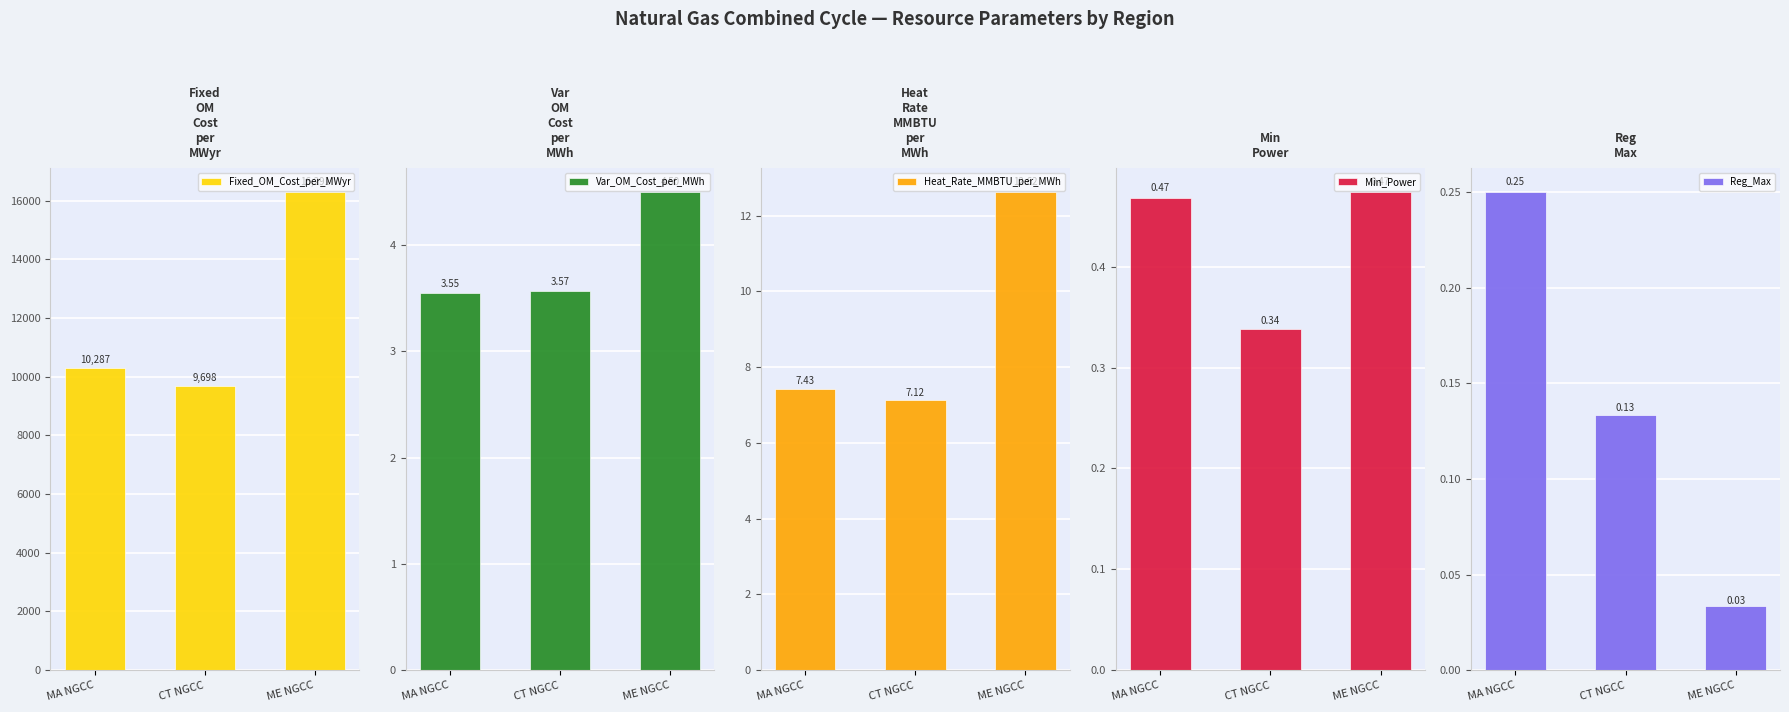

At ME NGCC, list the series in order from smallest to largest.

Reg_Max, Min_Power, Var_OM_Cost_per_MWh, Heat_Rate_MMBTU_per_MWh, Fixed_OM_Cost_per_MWyr